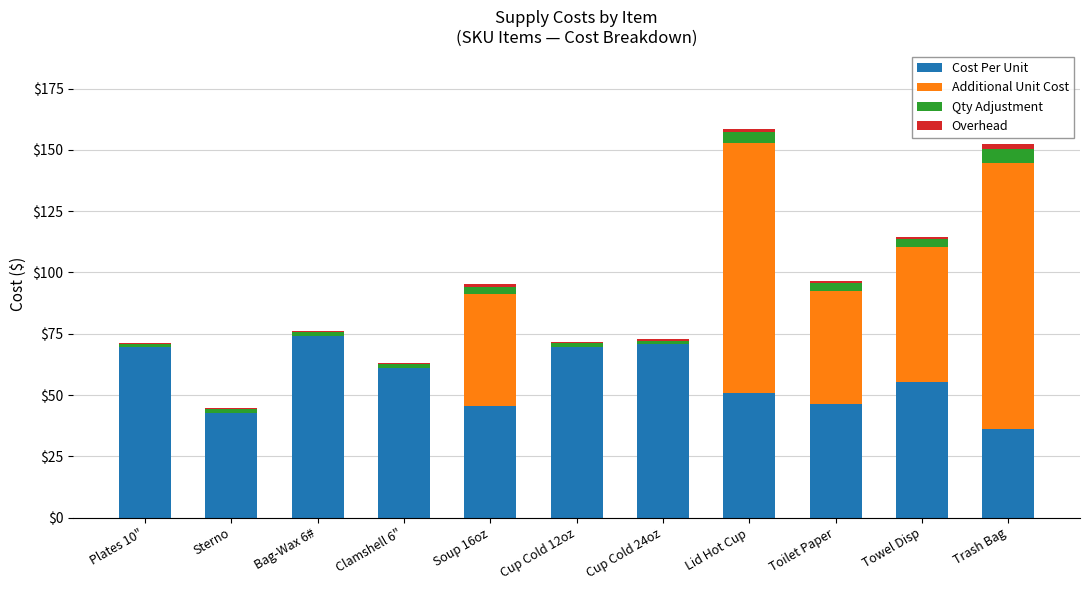

Are the bars horizontal?

No